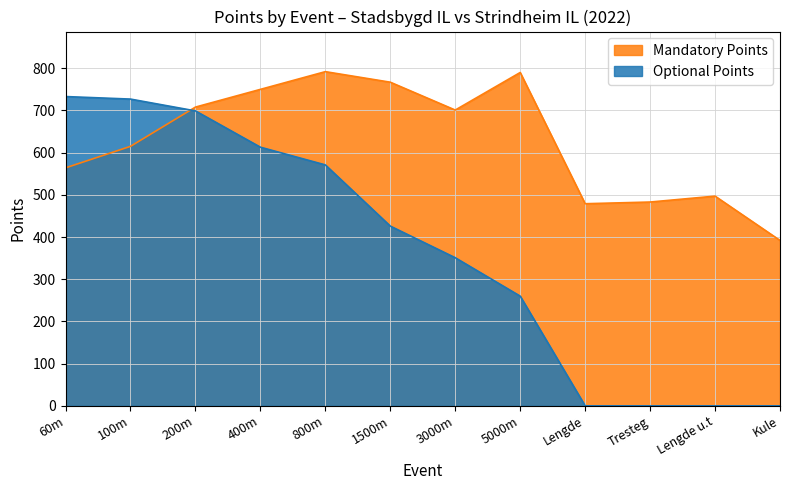

How many data points in Optional Points are above 426?

5